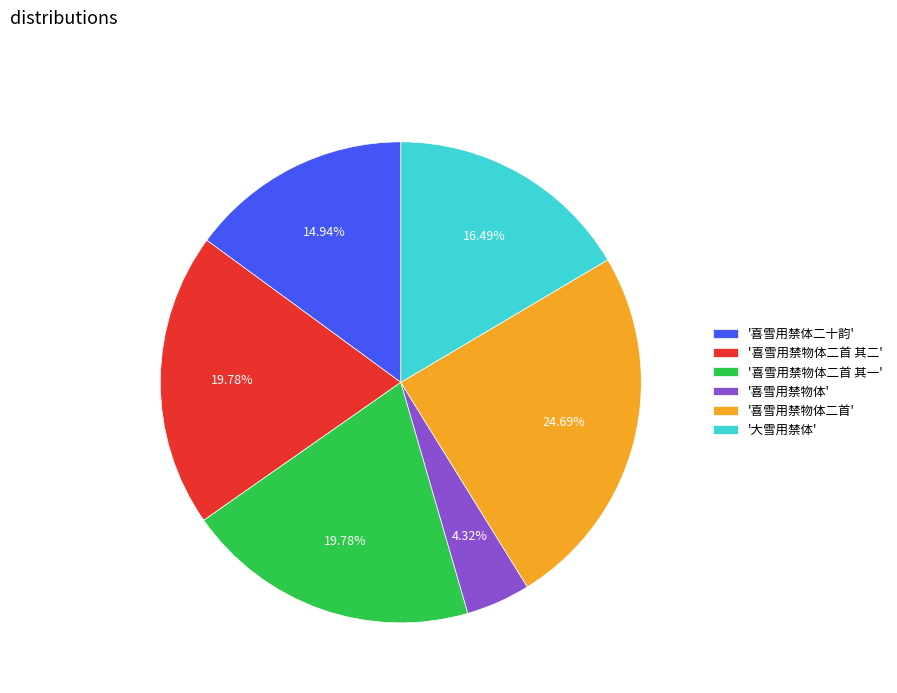

Does any single category account for the majority?

No